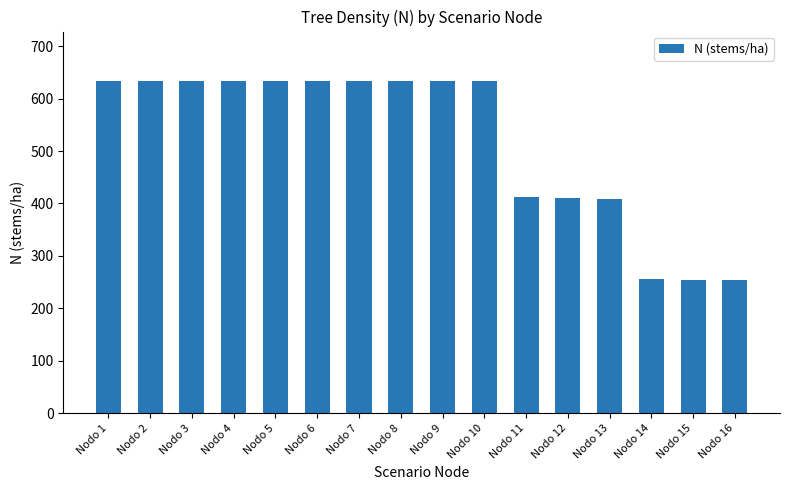

What is the ratio of the value at Nodo 8 to the value at Nodo 14?

2.5